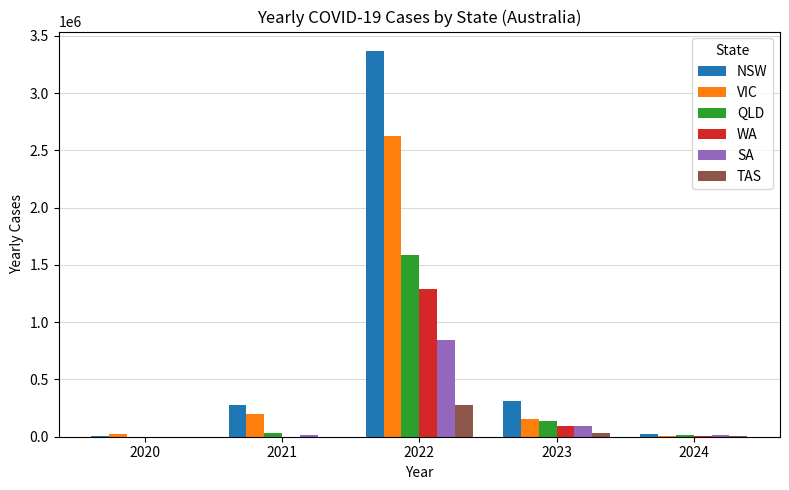

Between 2023 and 2024, which series saw the biggest shift?

NSW